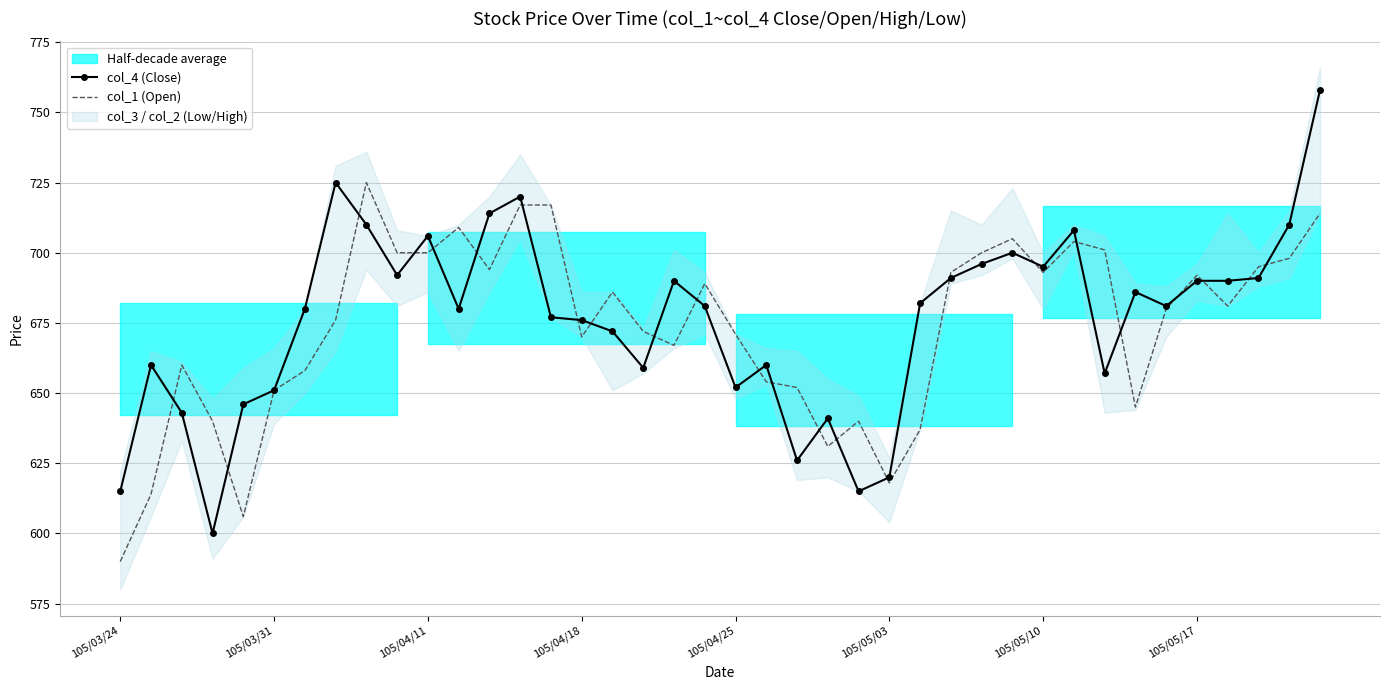

What is the total value across all series at 34?

1361